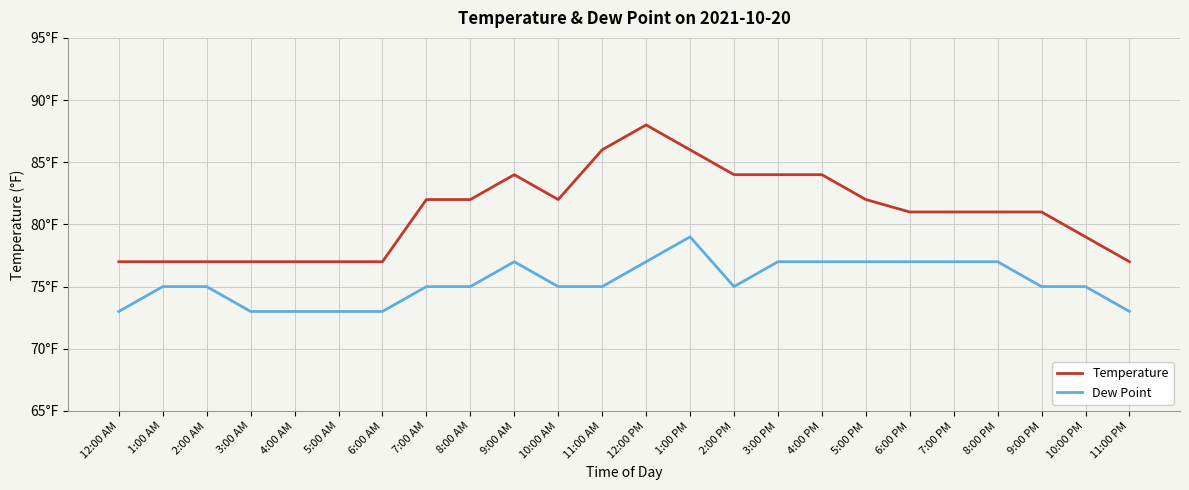

Reading left to right, transcribe all the data shown in this chart.

Temperature: 77	77	77	77	77	77	77	82	82	84	82	86	88	86	84	84	84	82	81	81	81	81	79	77
Dew Point: 73	75	75	73	73	73	73	75	75	77	75	75	77	79	75	77	77	77	77	77	77	75	75	73